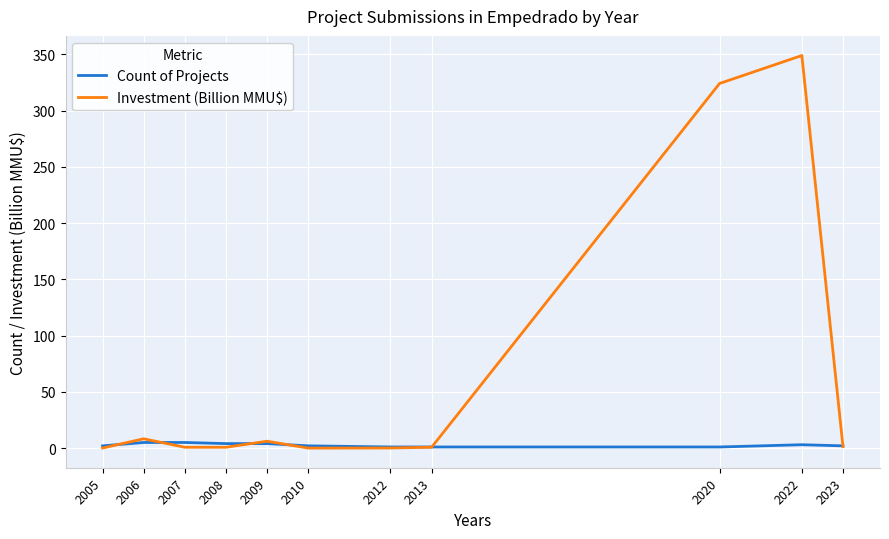

What are all the series names shown in the legend?

Count of Projects, Investment (Billion MMU$)